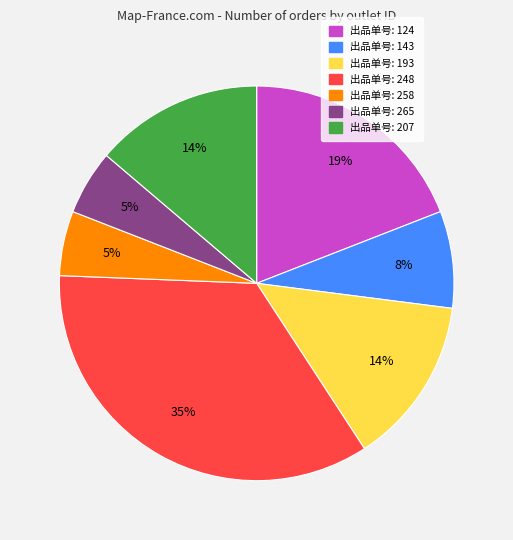

To the nearest percent, what is the average slice percentage?

14%